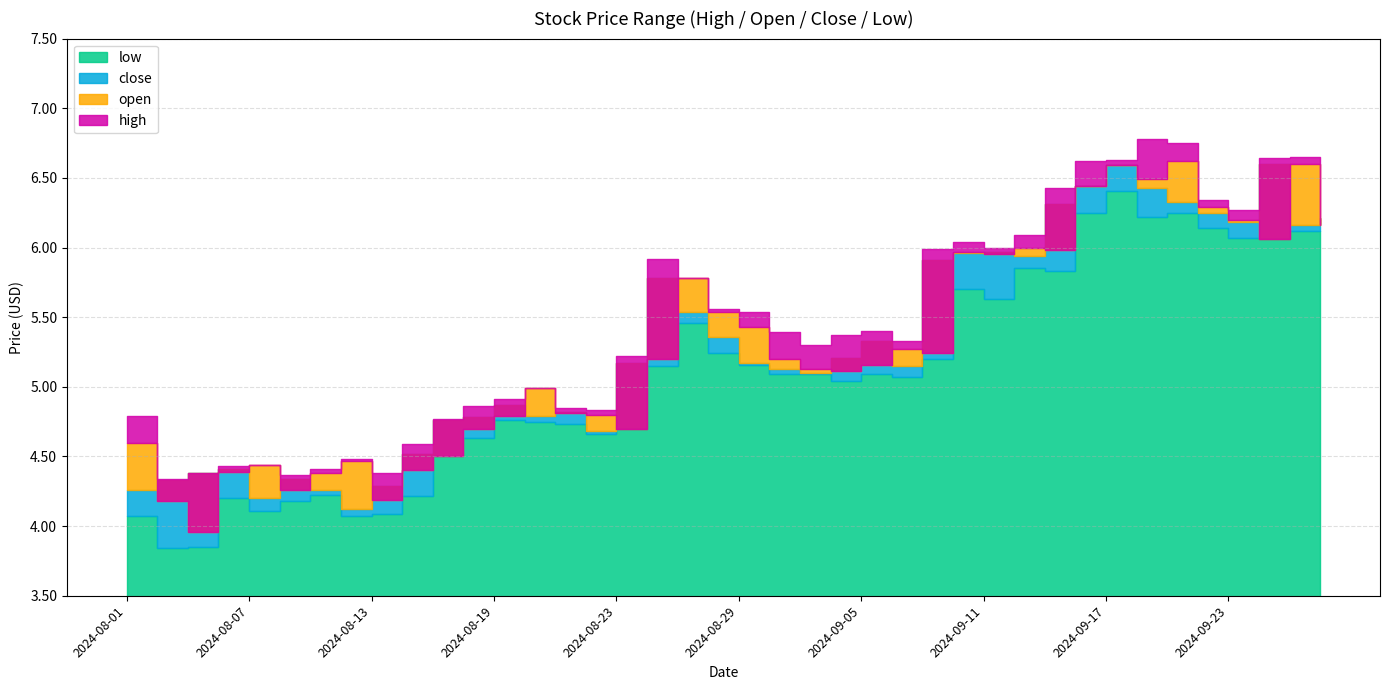

How many data points in open are less than 5?

17